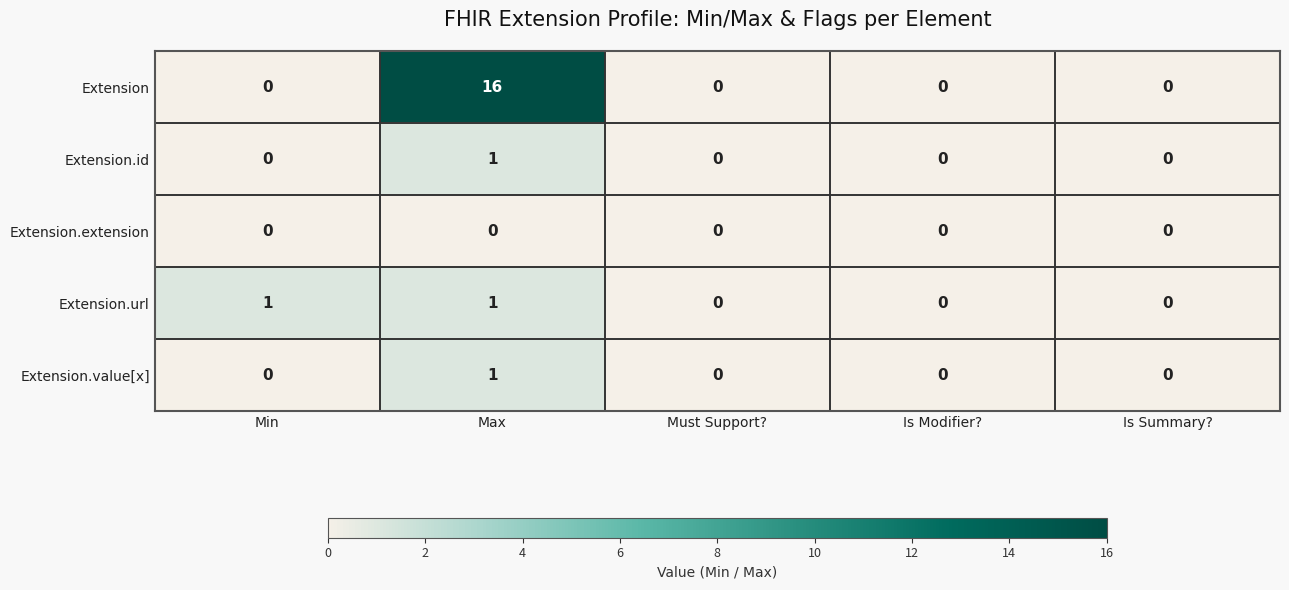

What is the average value of the Extension series?

3